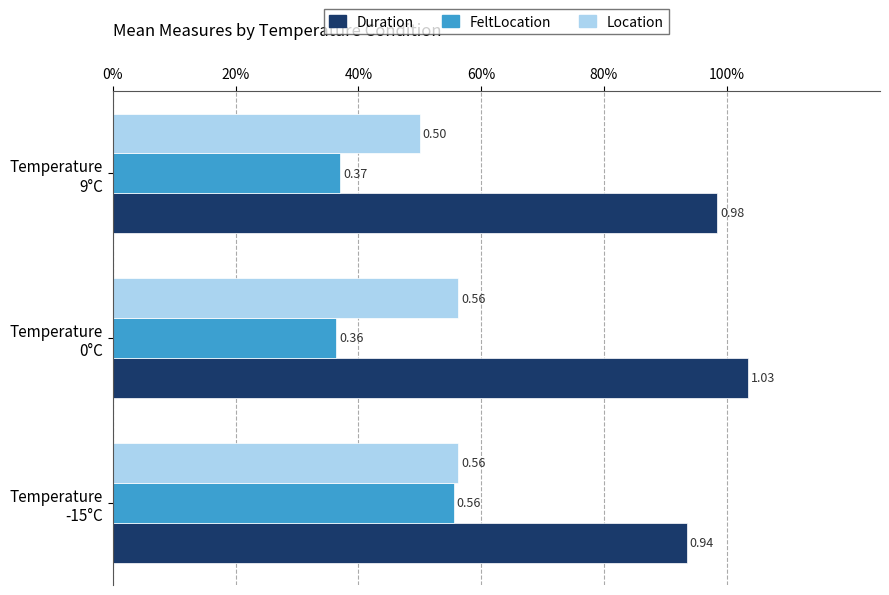

What are all the series names shown in the legend?

Duration, FeltLocation, Location